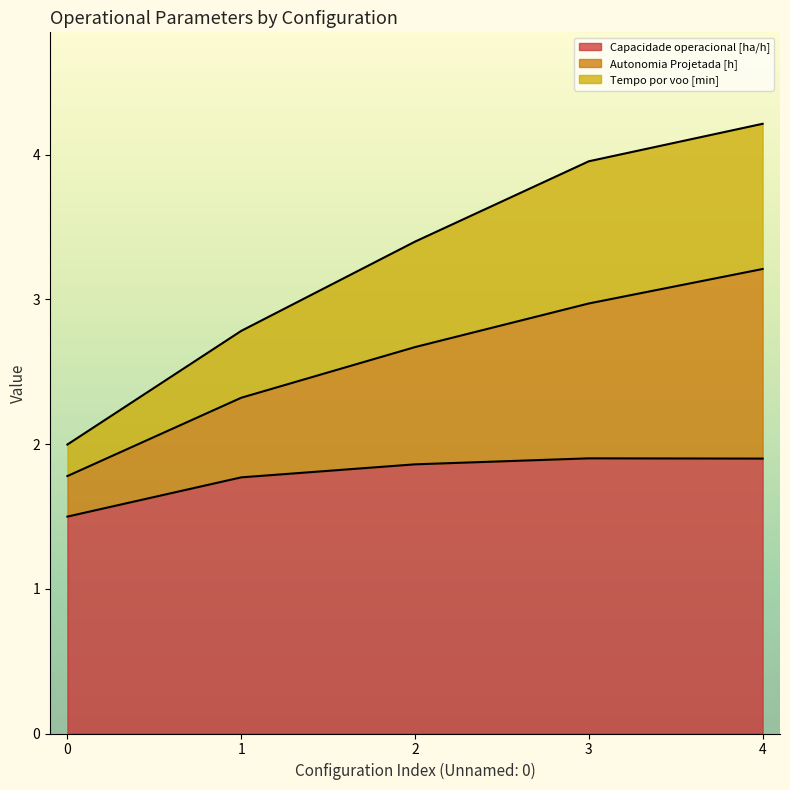

True or false: Tempo por voo [min] and Capacidade operacional [ha/h] cross at least once.

False